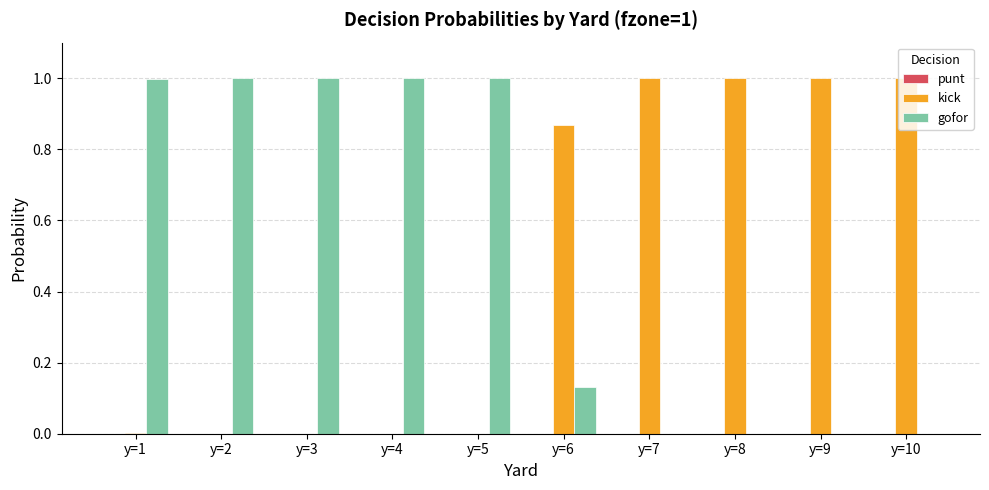

The kick series shows 1.0 at y=7. True or false?

True